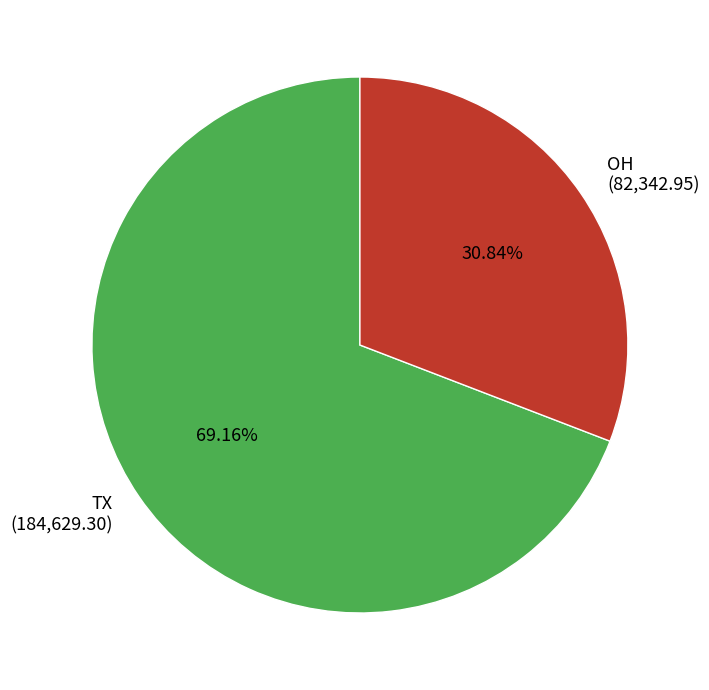

Which slice is the largest?

TX